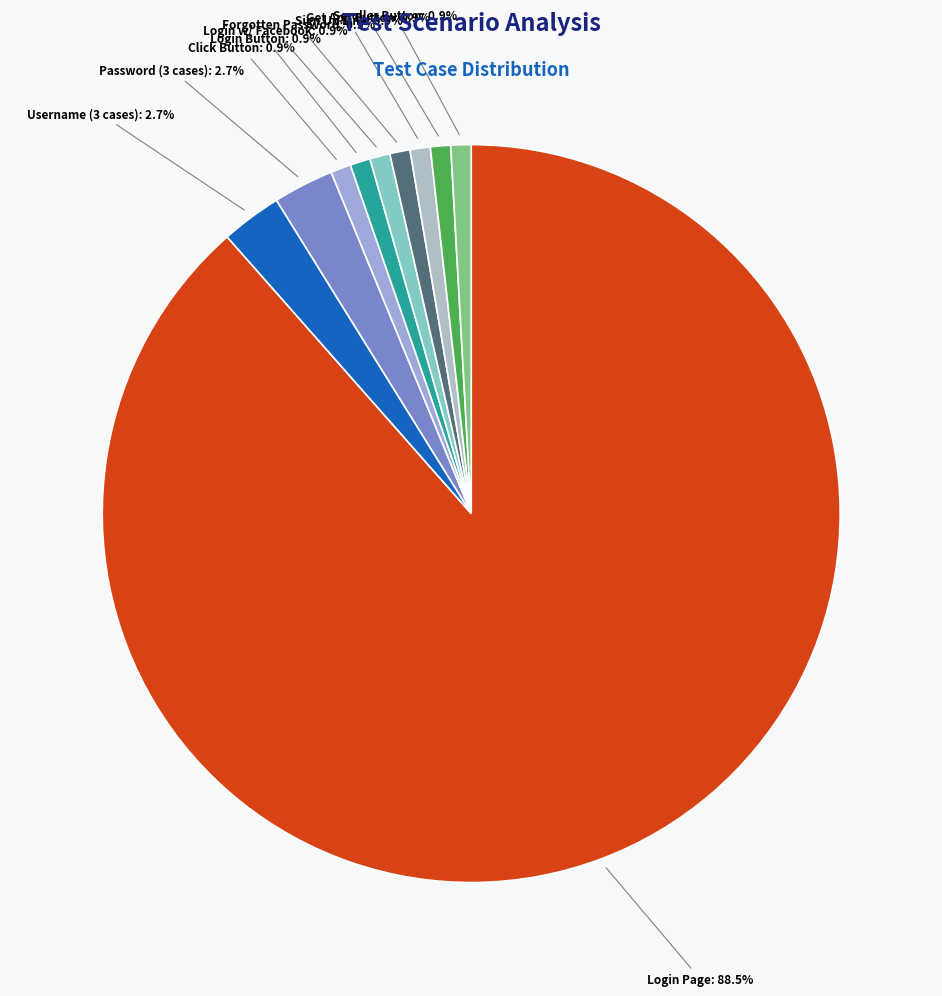

What portion of the pie excludes Username (3 cases)?

97.3%